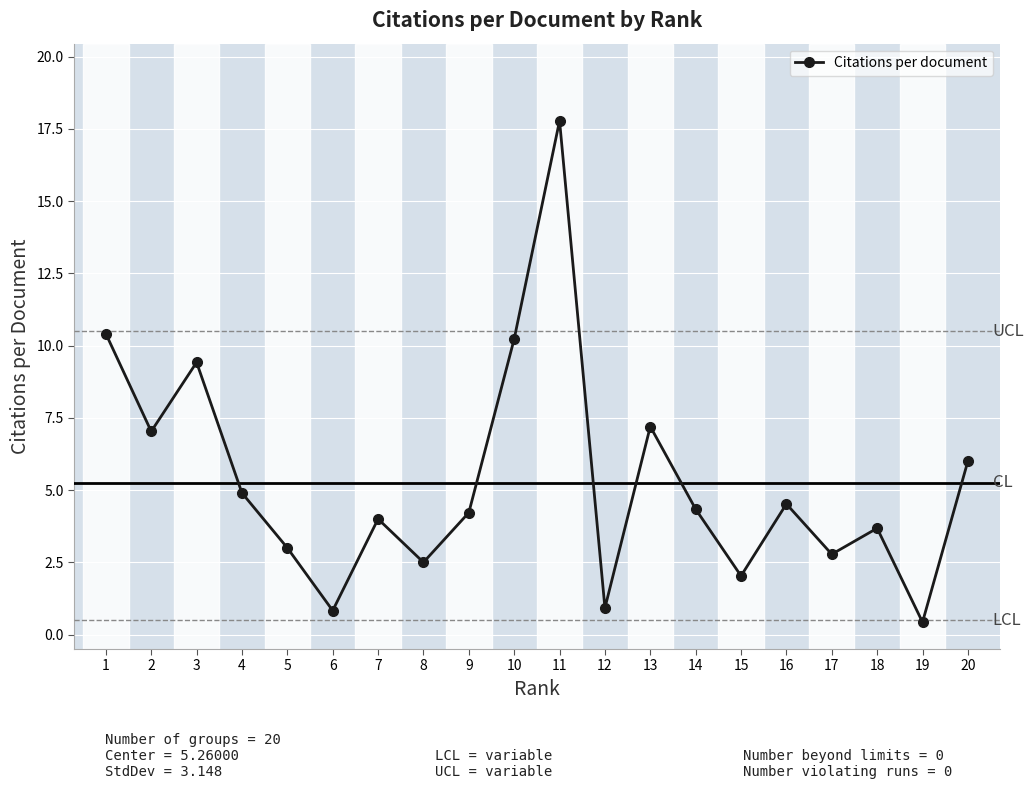

What is the maximum value shown in the chart?

17.8